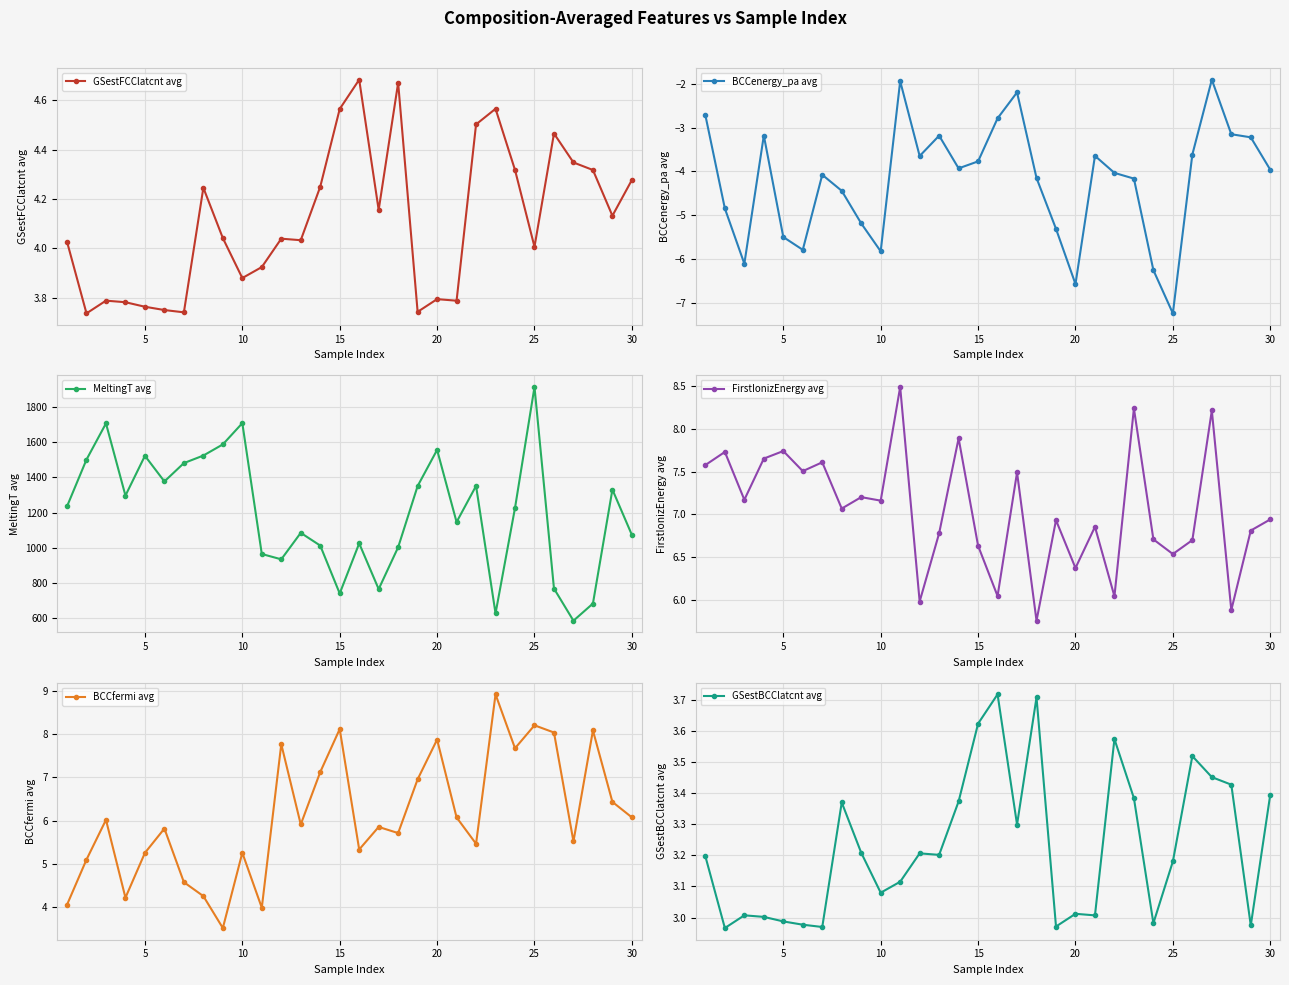

How many series are shown in this chart?

6